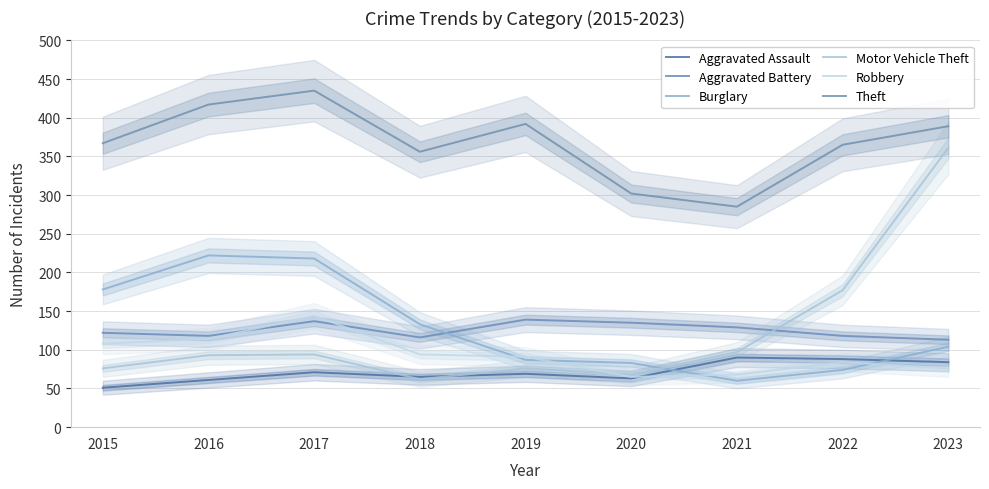

The value of Robbery at 2018 is 46. True or false?

False